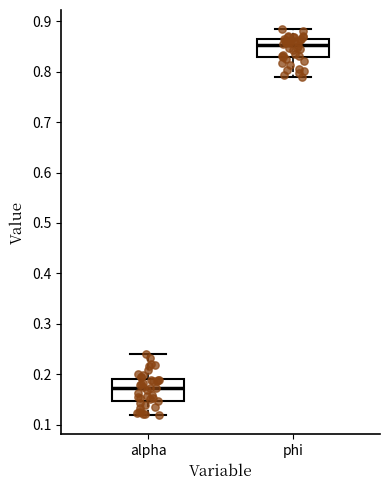

Reading left to right, read every box against the y-axis: the position of its median line, the range the box covers, and the ends of its whiskers. The values are not printed on the chart, so give them approximately, as read against the axis.

alpha: median 0.17, box 0.15 to 0.19, whiskers 0.12 to 0.24
phi: median 0.85, box 0.83 to 0.86, whiskers 0.79 to 0.88